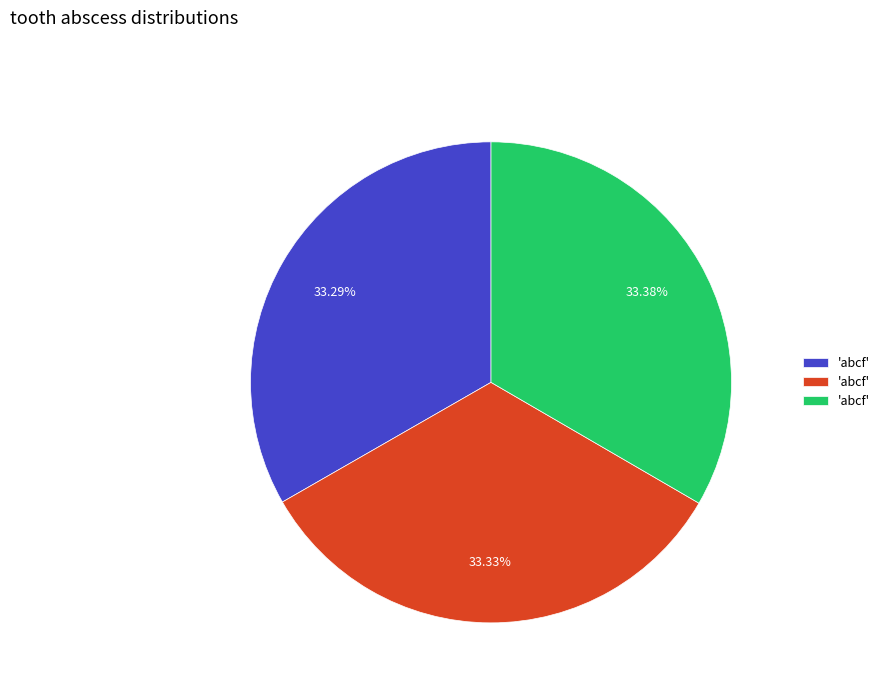

Is there any slice that represents more than half of the pie?

No